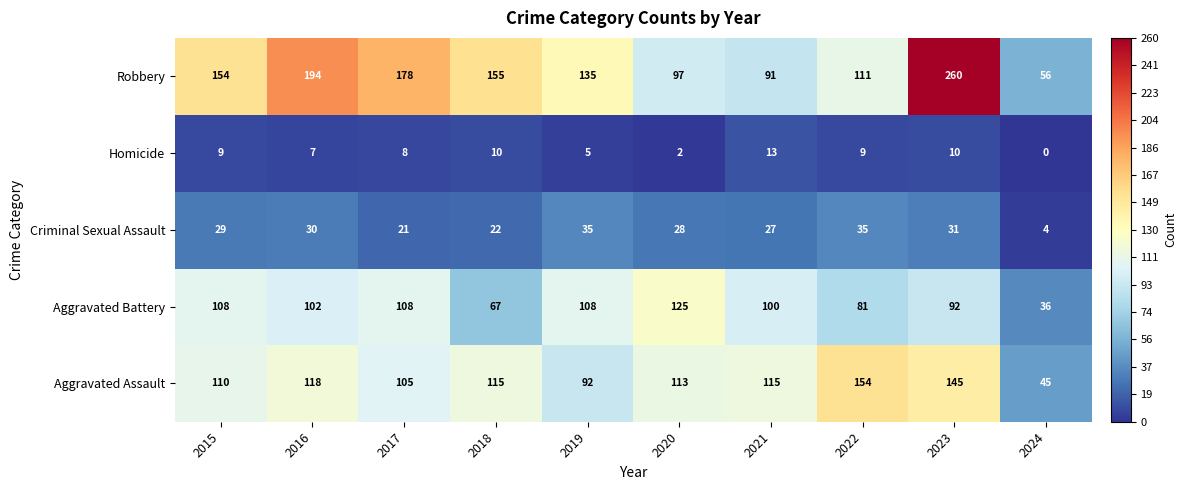

What is the spread (max minus min) of values at 2023?

250